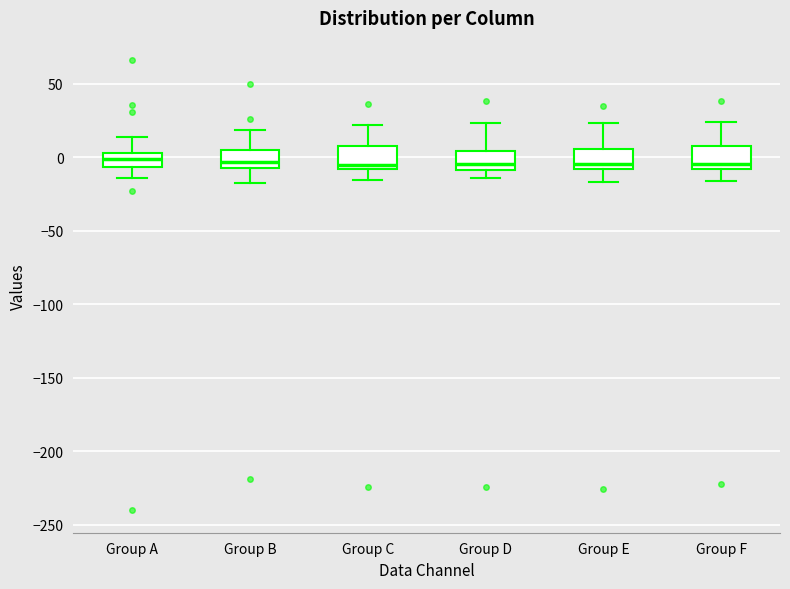

Reading left to right, read every box against the y-axis: the position of its median line, the range the box covers, and the ends of its whiskers. The values are not printed on the chart, so give them approximately, as read against the axis.

Group A: median 0, box -5 to 5, whiskers -15 to 15
Group B: median -5, box -10 to 5, whiskers -20 to 20
Group C: median -5, box -10 to 10, whiskers -15 to 20
Group D: median -5, box -10 to 5, whiskers -15 to 25
Group E: median -5, box -10 to 5, whiskers -15 to 25
Group F: median -5, box -10 to 5, whiskers -15 to 25